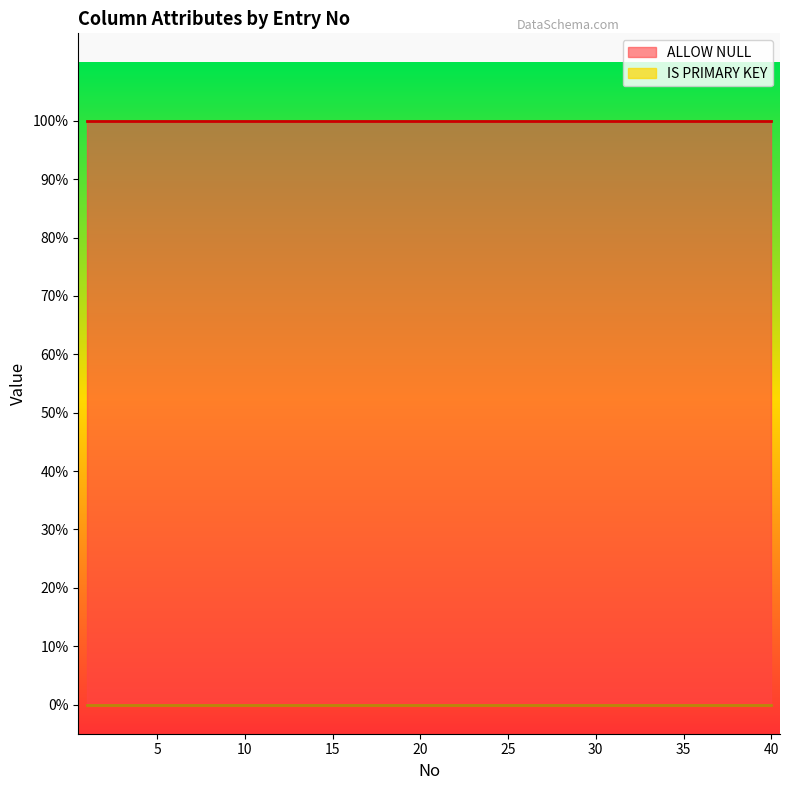

Rank the series by their maximum value, from lowest to highest.

IS PRIMARY KEY, ALLOW NULL